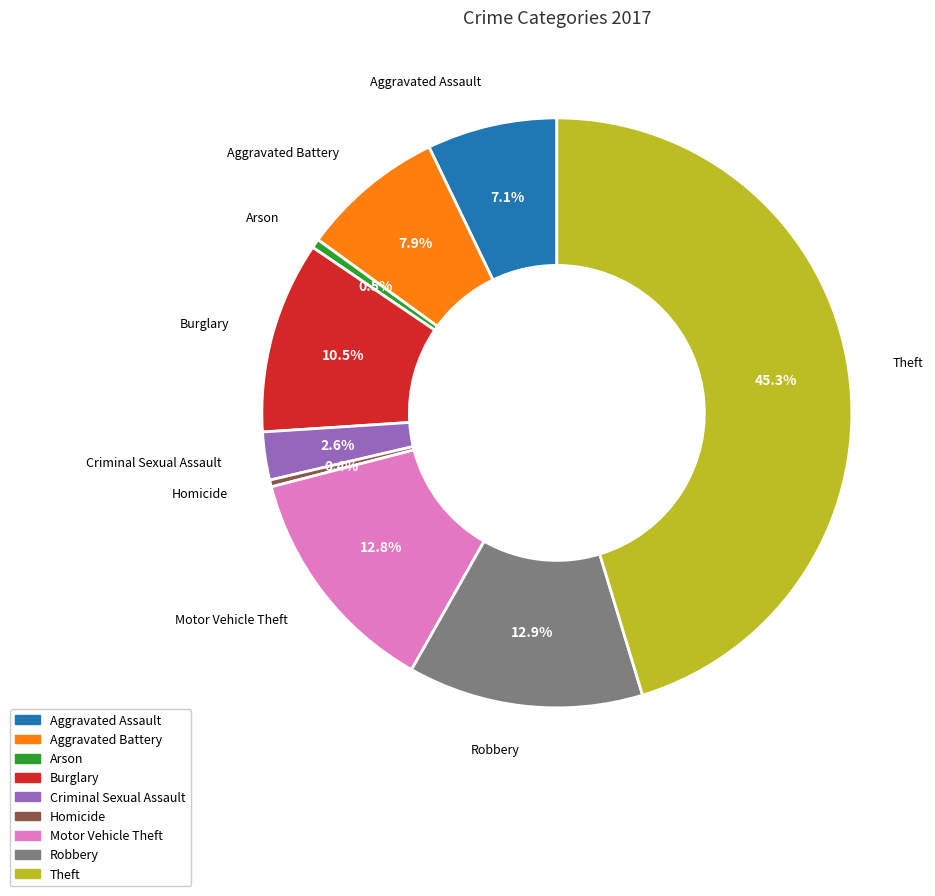

To the nearest percent, what is the difference between the Motor Vehicle Theft and Arson slice percentages?

12%